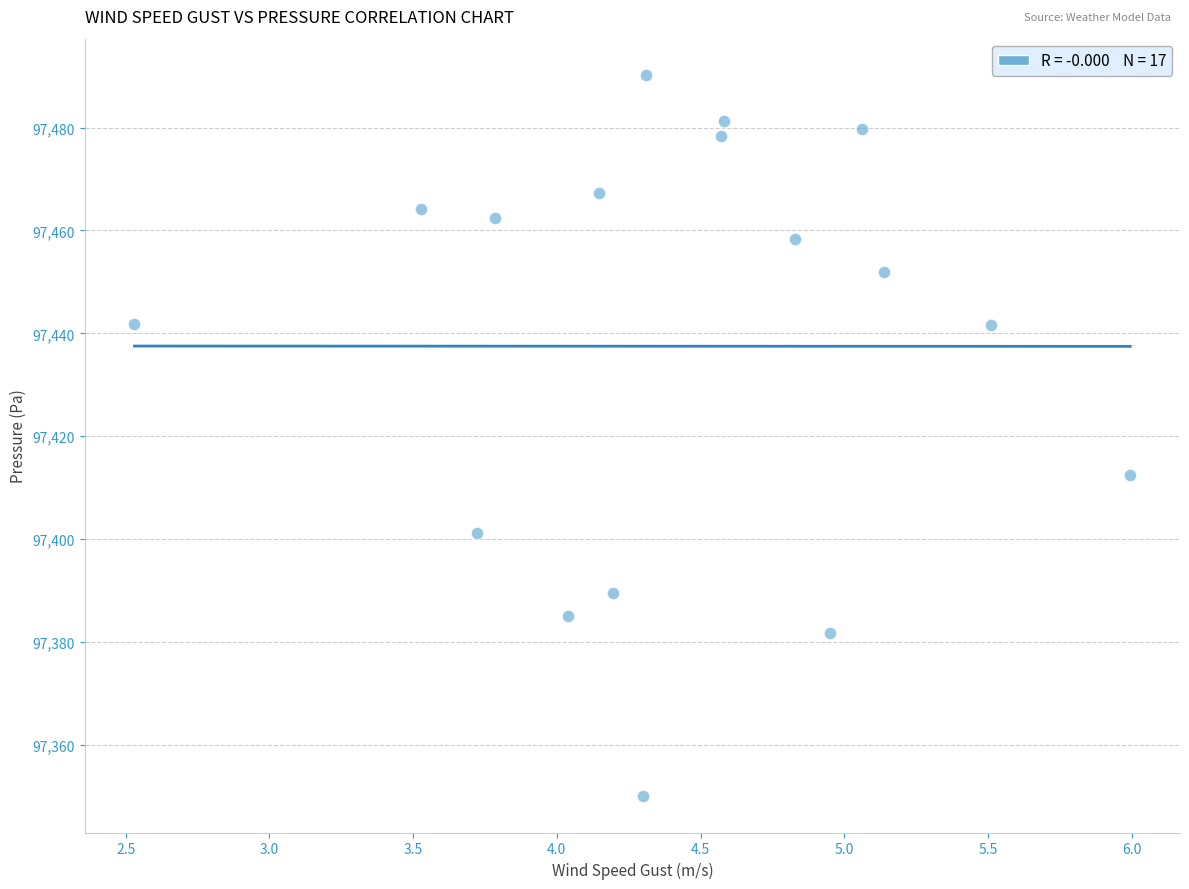

What Y value in the scatter plot is closest to 97420?

97412.5